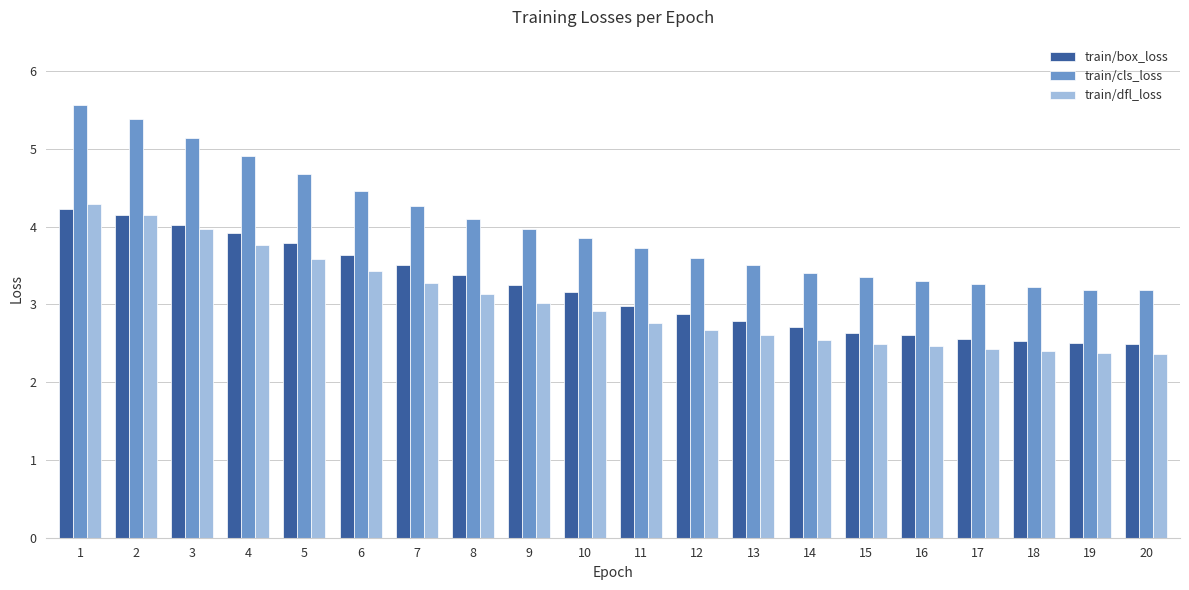

Rank the series by their average value, from highest to lowest.

train/cls_loss, train/box_loss, train/dfl_loss